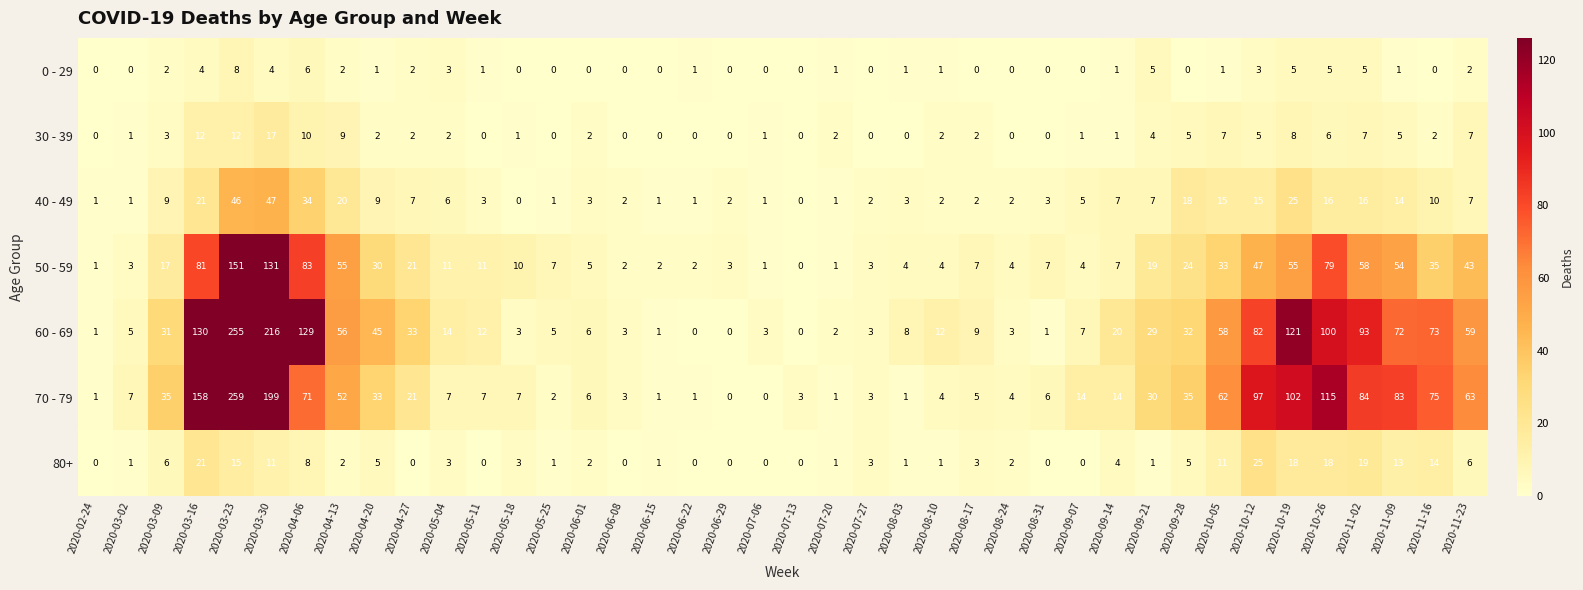

What is the total value across all series at 2020-06-08?

10